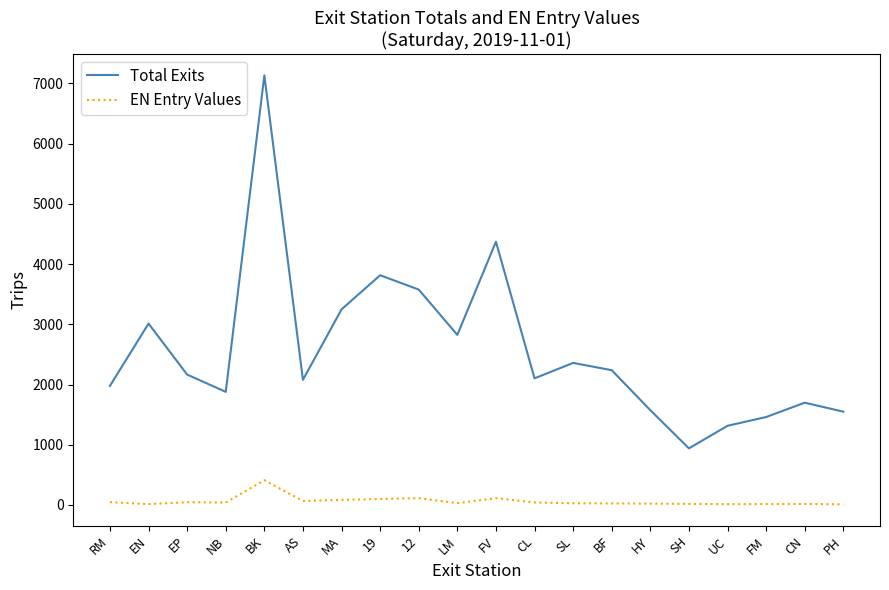

Rank the series by their average value, from lowest to highest.

EN Entry Values, Total Exits